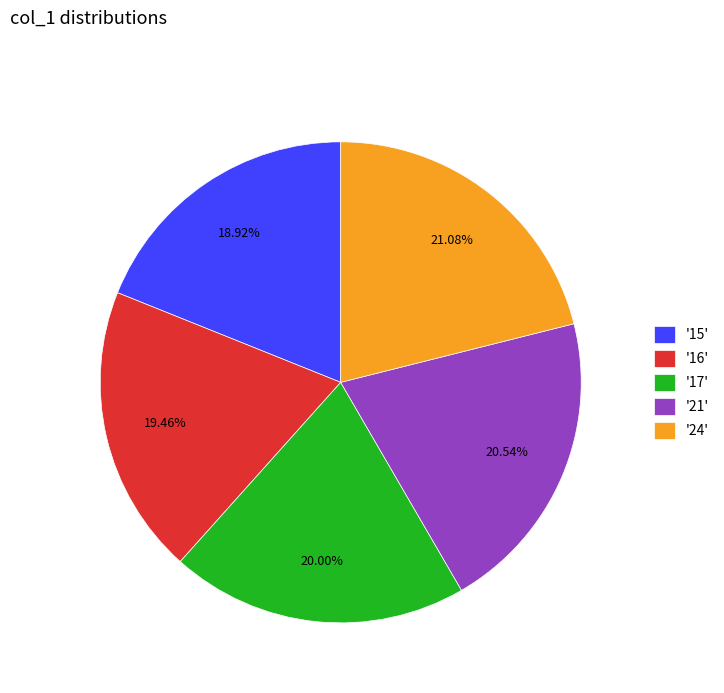

What is the largest slice in the pie chart?

'24'